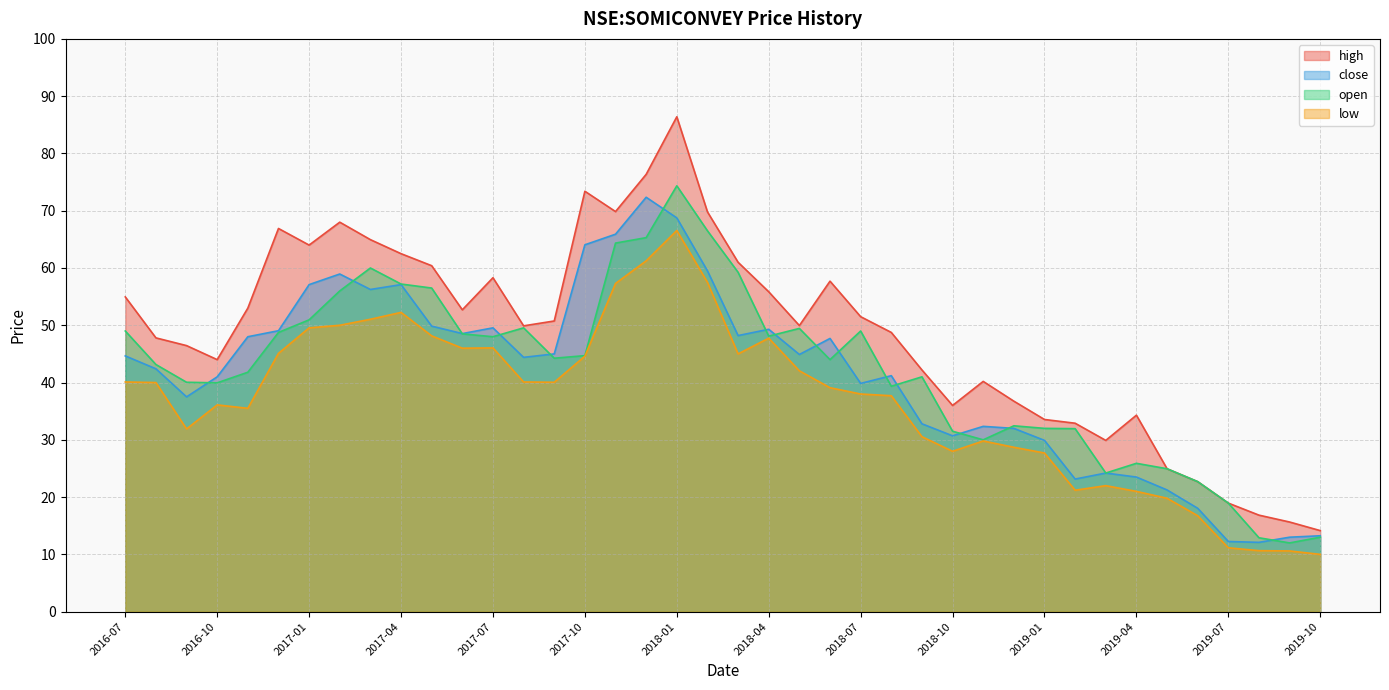

At how many categories does at least one series exceed 77?

1